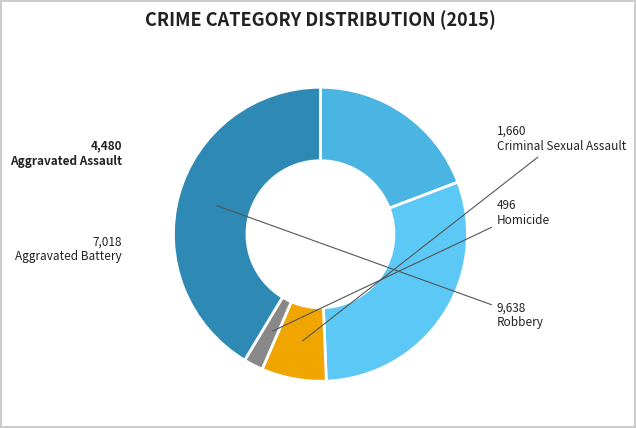

Between Homicide and Aggravated Assault, which is larger?

Aggravated Assault